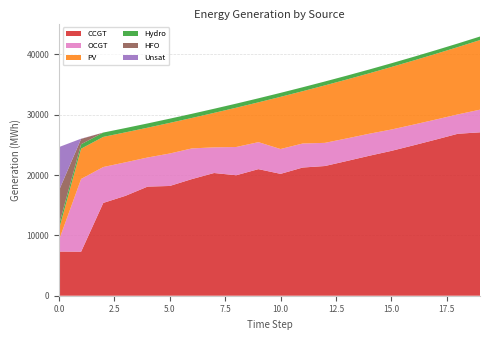

Reading left to right, extract all data points from this chart.

CCGT: 7323	7299	15381	16555	18085	18190	19332	20337	19965	20979	20196	21245	21495	22336	23192	24005	24926	25871	26840	27079
OCGT: 1891	12058	5948	5554	4823	5380	5082	4255	4685	4472	4116	3985	3839	3743	3653	3539	3431	3322	3210	3754
PV: 1791	5018	4993	4967	4942	5075	5049	5711	6511	6599	8650	8668	9525	9766	10014	10363	10620	10885	11157	11536
Hydro: 734	726	719	712	704	697	689	682	675	667	660	652	645	637	630	617	610	603	595	588
HFO: 5705	890	0	0	0	0	0	0	0	0	0	0	0	0	0	0	0	0	0	0
Unsat: 7192	36	0	0	0	4	0	1	4	1	0	0	0	0	1	1	1	1	1	1